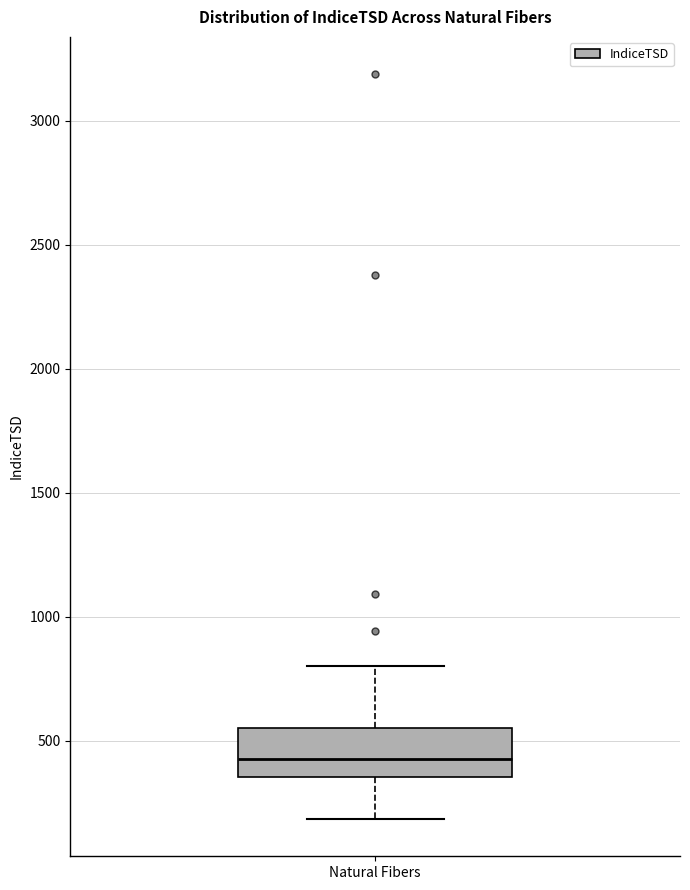

Where does the upper whisker of the box for Natural Fibers end on the y-axis? The values are not printed on the chart, so give them approximately, as read against the axis.

800